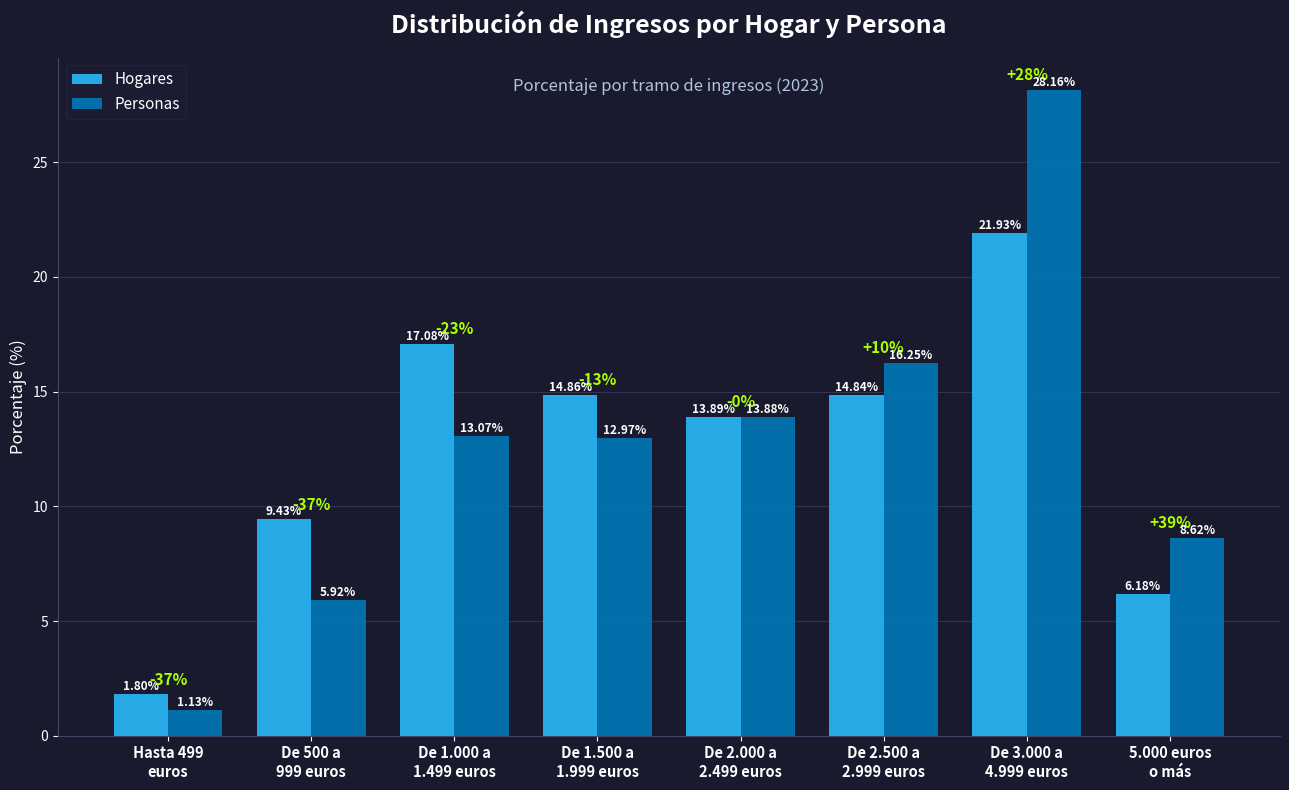

Which series has the largest total across all categories?

Hogares